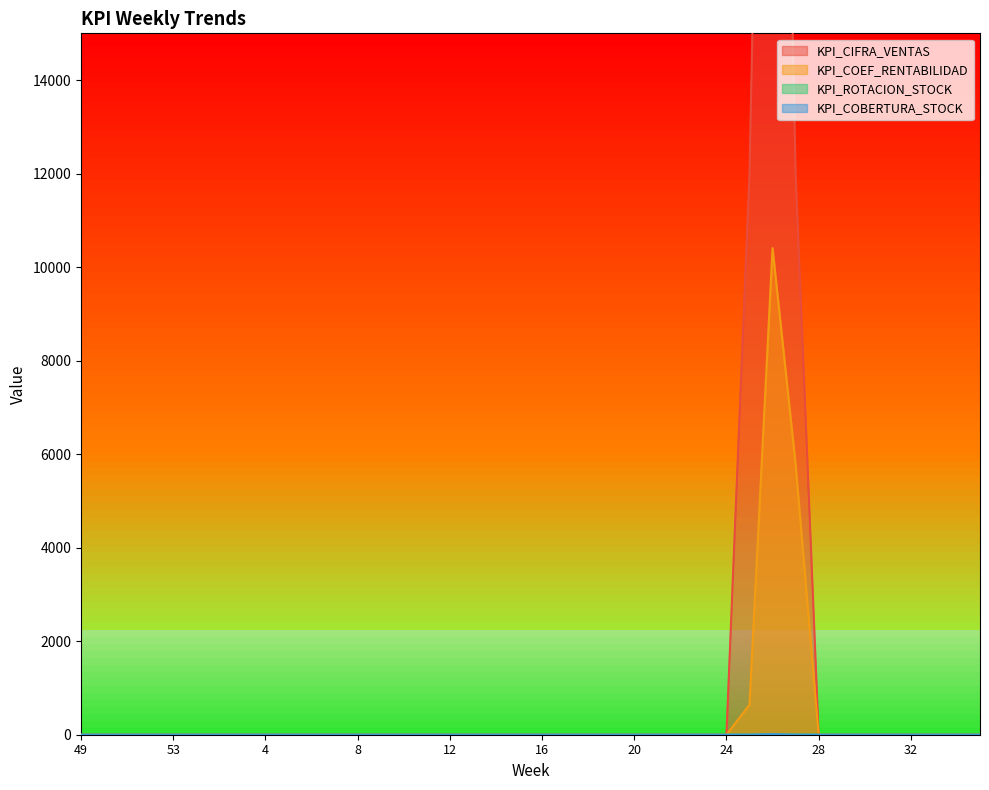

Count the number of data series in this chart.

4